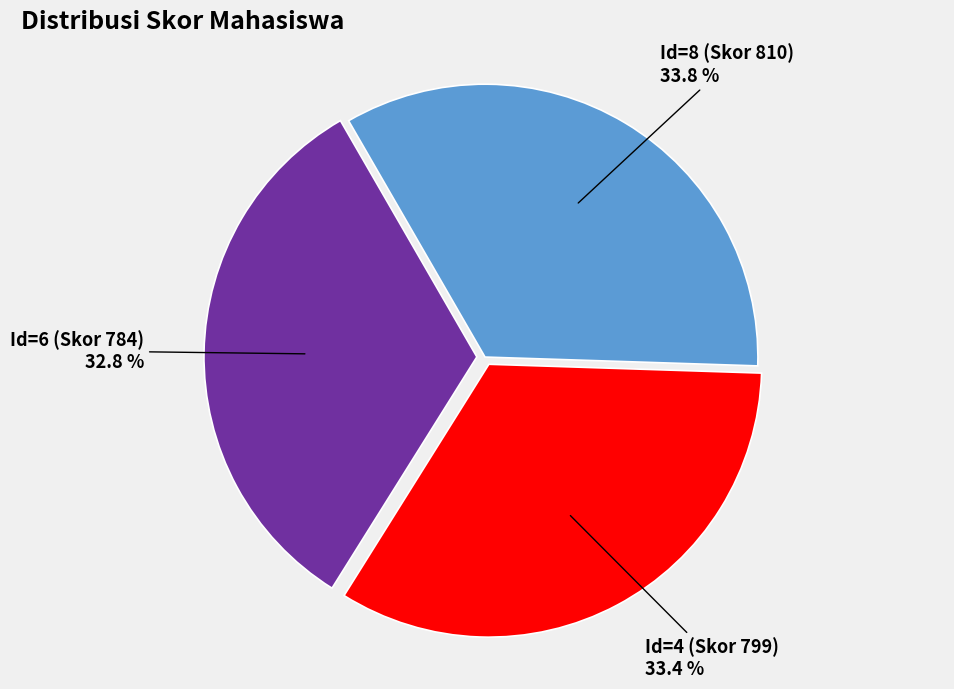

What percentage is the Id=4 (Skor 799) slice, to the nearest percent?

33%